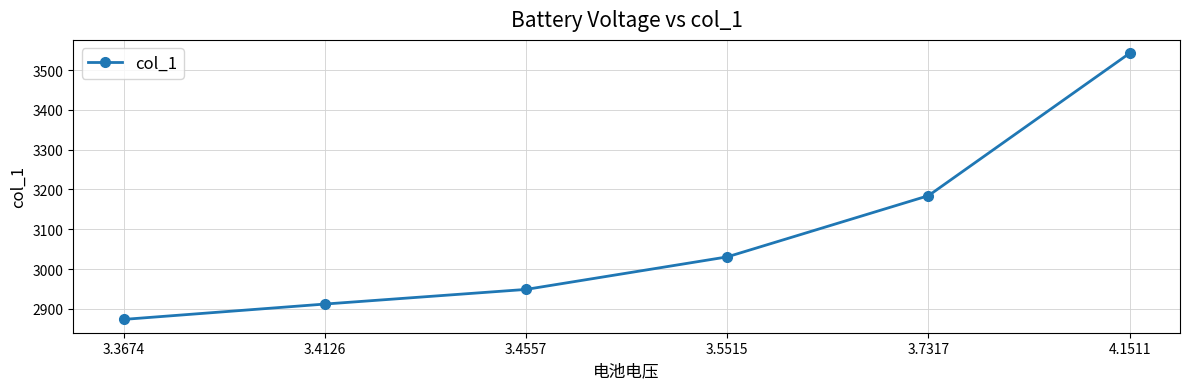

Reading right to left, list all the values displayed in this chart.

4.1511=3542.3	3.7317=3184.4	3.5515=3030.6	3.4557=2948.9	3.4126=2912.1	3.3674=2873.5